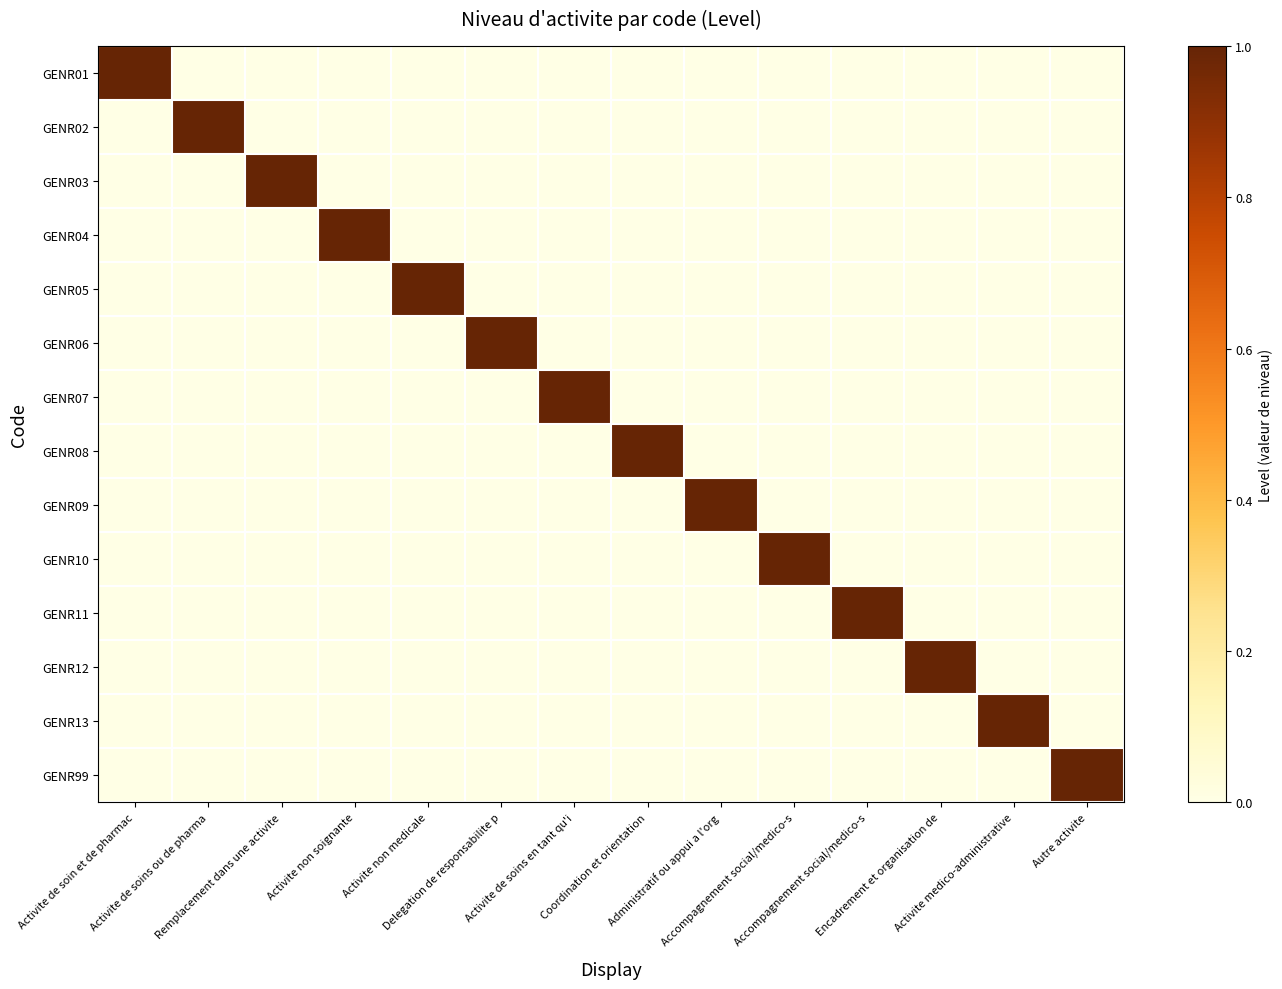

Reading right to left, transcribe all the data shown in this chart.

GENR01: Autre activite=0	Activite medico-administrative=0	Encadrement et organisation de=0	Accompagnement social/medico-s=0	Accompagnement social/medico-s=0	Administratif ou appui a l'org=0	Coordination et orientation=0	Activite de soins en tant qu'i=0	Delegation de responsabilite p=0	Activite non medicale=0	Activite non soignante=0	Remplacement dans une activite=0	Activite de soins ou de pharma=0	Activite de soin et de pharmac=1
GENR02: Autre activite=0	Activite medico-administrative=0	Encadrement et organisation de=0	Accompagnement social/medico-s=0	Accompagnement social/medico-s=0	Administratif ou appui a l'org=0	Coordination et orientation=0	Activite de soins en tant qu'i=0	Delegation de responsabilite p=0	Activite non medicale=0	Activite non soignante=0	Remplacement dans une activite=0	Activite de soins ou de pharma=1	Activite de soin et de pharmac=0
GENR03: Autre activite=0	Activite medico-administrative=0	Encadrement et organisation de=0	Accompagnement social/medico-s=0	Accompagnement social/medico-s=0	Administratif ou appui a l'org=0	Coordination et orientation=0	Activite de soins en tant qu'i=0	Delegation de responsabilite p=0	Activite non medicale=0	Activite non soignante=0	Remplacement dans une activite=1	Activite de soins ou de pharma=0	Activite de soin et de pharmac=0
GENR04: Autre activite=0	Activite medico-administrative=0	Encadrement et organisation de=0	Accompagnement social/medico-s=0	Accompagnement social/medico-s=0	Administratif ou appui a l'org=0	Coordination et orientation=0	Activite de soins en tant qu'i=0	Delegation de responsabilite p=0	Activite non medicale=0	Activite non soignante=1	Remplacement dans une activite=0	Activite de soins ou de pharma=0	Activite de soin et de pharmac=0
GENR05: Autre activite=0	Activite medico-administrative=0	Encadrement et organisation de=0	Accompagnement social/medico-s=0	Accompagnement social/medico-s=0	Administratif ou appui a l'org=0	Coordination et orientation=0	Activite de soins en tant qu'i=0	Delegation de responsabilite p=0	Activite non medicale=1	Activite non soignante=0	Remplacement dans une activite=0	Activite de soins ou de pharma=0	Activite de soin et de pharmac=0
GENR06: Autre activite=0	Activite medico-administrative=0	Encadrement et organisation de=0	Accompagnement social/medico-s=0	Accompagnement social/medico-s=0	Administratif ou appui a l'org=0	Coordination et orientation=0	Activite de soins en tant qu'i=0	Delegation de responsabilite p=1	Activite non medicale=0	Activite non soignante=0	Remplacement dans une activite=0	Activite de soins ou de pharma=0	Activite de soin et de pharmac=0
GENR07: Autre activite=0	Activite medico-administrative=0	Encadrement et organisation de=0	Accompagnement social/medico-s=0	Accompagnement social/medico-s=0	Administratif ou appui a l'org=0	Coordination et orientation=0	Activite de soins en tant qu'i=1	Delegation de responsabilite p=0	Activite non medicale=0	Activite non soignante=0	Remplacement dans une activite=0	Activite de soins ou de pharma=0	Activite de soin et de pharmac=0
GENR08: Autre activite=0	Activite medico-administrative=0	Encadrement et organisation de=0	Accompagnement social/medico-s=0	Accompagnement social/medico-s=0	Administratif ou appui a l'org=0	Coordination et orientation=1	Activite de soins en tant qu'i=0	Delegation de responsabilite p=0	Activite non medicale=0	Activite non soignante=0	Remplacement dans une activite=0	Activite de soins ou de pharma=0	Activite de soin et de pharmac=0
GENR09: Autre activite=0	Activite medico-administrative=0	Encadrement et organisation de=0	Accompagnement social/medico-s=0	Accompagnement social/medico-s=0	Administratif ou appui a l'org=1	Coordination et orientation=0	Activite de soins en tant qu'i=0	Delegation de responsabilite p=0	Activite non medicale=0	Activite non soignante=0	Remplacement dans une activite=0	Activite de soins ou de pharma=0	Activite de soin et de pharmac=0
GENR10: Autre activite=0	Activite medico-administrative=0	Encadrement et organisation de=0	Accompagnement social/medico-s=0	Accompagnement social/medico-s=1	Administratif ou appui a l'org=0	Coordination et orientation=0	Activite de soins en tant qu'i=0	Delegation de responsabilite p=0	Activite non medicale=0	Activite non soignante=0	Remplacement dans une activite=0	Activite de soins ou de pharma=0	Activite de soin et de pharmac=0
GENR11: Autre activite=0	Activite medico-administrative=0	Encadrement et organisation de=0	Accompagnement social/medico-s=1	Accompagnement social/medico-s=0	Administratif ou appui a l'org=0	Coordination et orientation=0	Activite de soins en tant qu'i=0	Delegation de responsabilite p=0	Activite non medicale=0	Activite non soignante=0	Remplacement dans une activite=0	Activite de soins ou de pharma=0	Activite de soin et de pharmac=0
GENR12: Autre activite=0	Activite medico-administrative=0	Encadrement et organisation de=1	Accompagnement social/medico-s=0	Accompagnement social/medico-s=0	Administratif ou appui a l'org=0	Coordination et orientation=0	Activite de soins en tant qu'i=0	Delegation de responsabilite p=0	Activite non medicale=0	Activite non soignante=0	Remplacement dans une activite=0	Activite de soins ou de pharma=0	Activite de soin et de pharmac=0
GENR13: Autre activite=0	Activite medico-administrative=1	Encadrement et organisation de=0	Accompagnement social/medico-s=0	Accompagnement social/medico-s=0	Administratif ou appui a l'org=0	Coordination et orientation=0	Activite de soins en tant qu'i=0	Delegation de responsabilite p=0	Activite non medicale=0	Activite non soignante=0	Remplacement dans une activite=0	Activite de soins ou de pharma=0	Activite de soin et de pharmac=0
GENR99: Autre activite=1	Activite medico-administrative=0	Encadrement et organisation de=0	Accompagnement social/medico-s=0	Accompagnement social/medico-s=0	Administratif ou appui a l'org=0	Coordination et orientation=0	Activite de soins en tant qu'i=0	Delegation de responsabilite p=0	Activite non medicale=0	Activite non soignante=0	Remplacement dans une activite=0	Activite de soins ou de pharma=0	Activite de soin et de pharmac=0